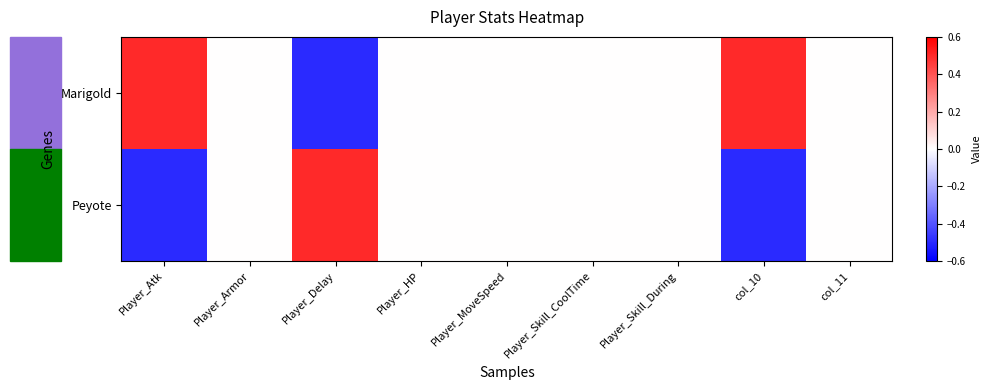

What is the maximum value shown in the chart?

0.5